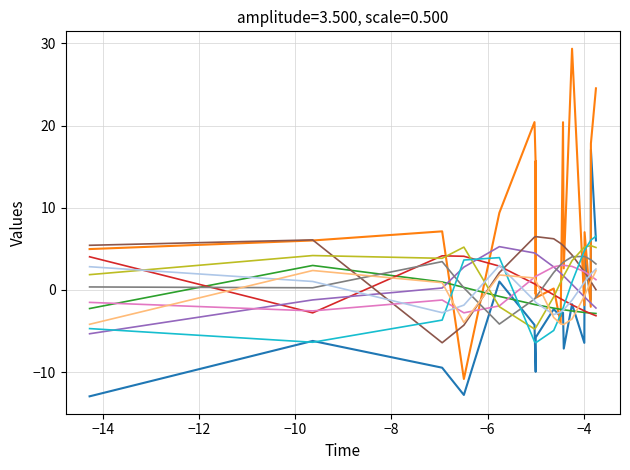

What is the maximum value shown in the chart?

29.4